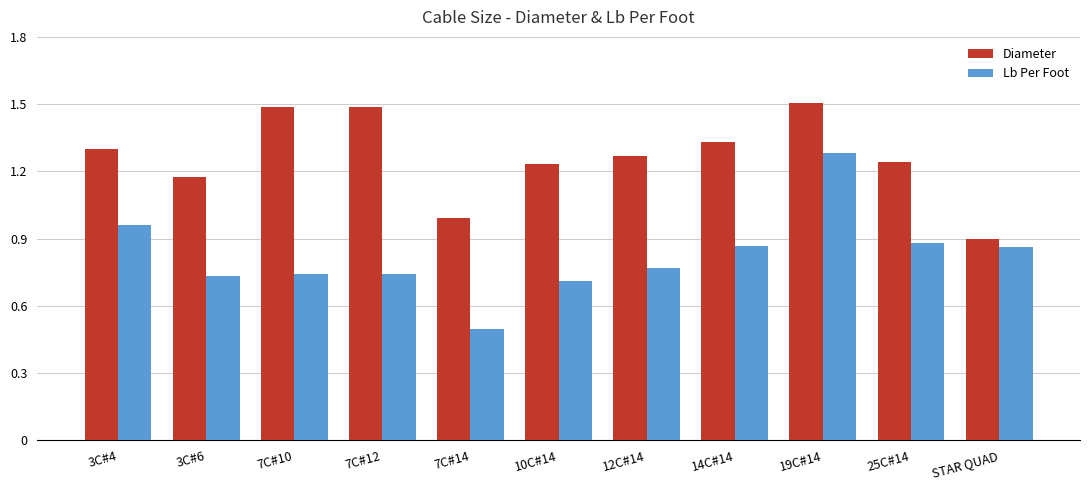

What is the total value across all series at 3C#6?

1.9